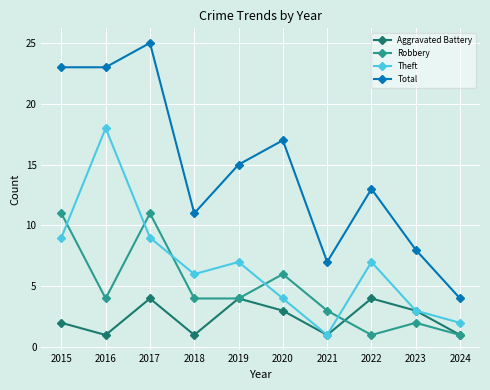

What is the total value across all series at 2022?

25